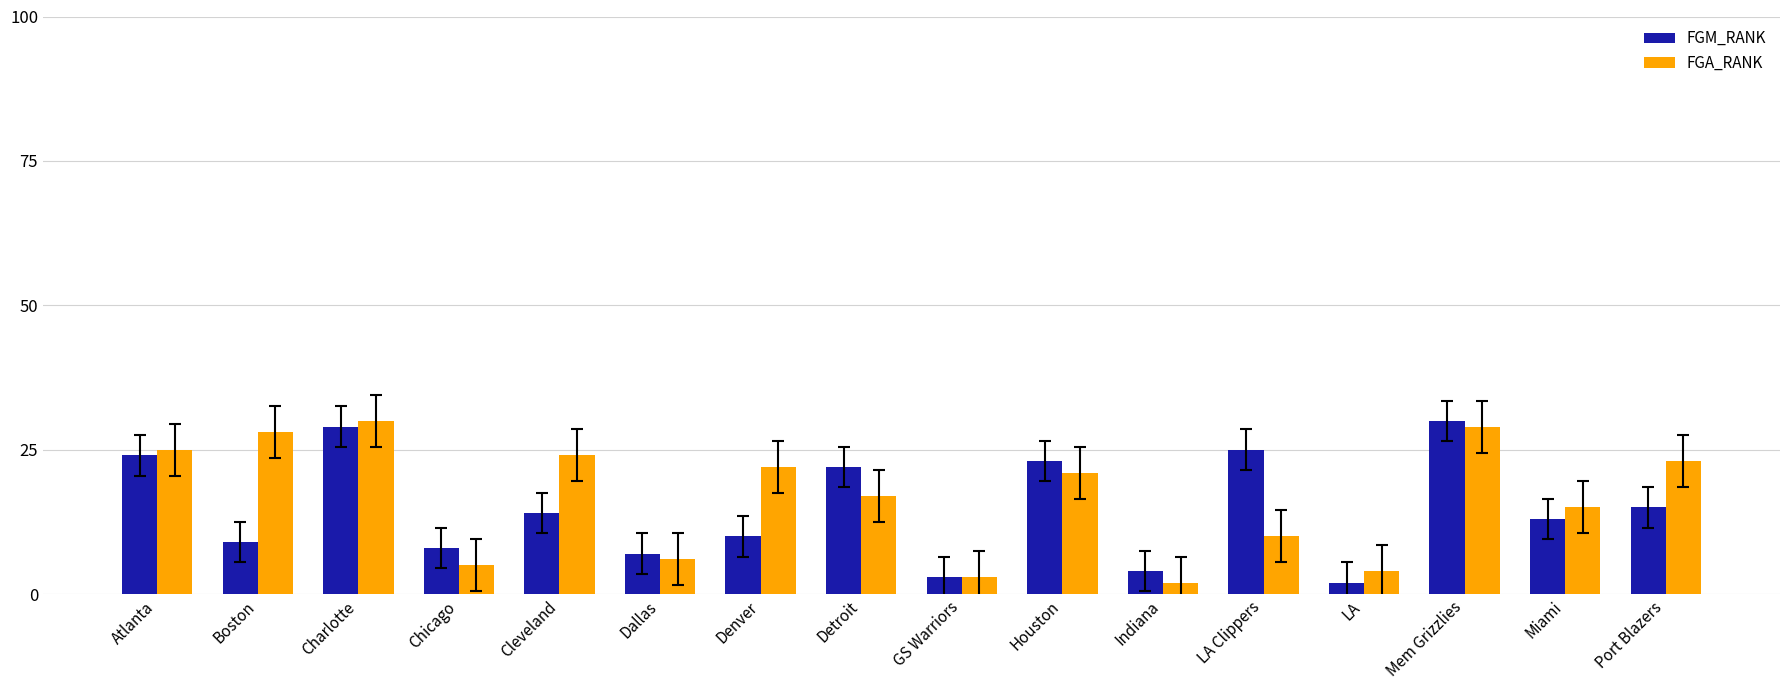

Reading left to right, list all the values displayed in this chart.

FGM_RANK: Atlanta=24	Boston=9	Charlotte=29	Chicago=8	Cleveland=14	Dallas=7	Denver=10	Detroit=22	GS Warriors=3	Houston=23	Indiana=4	LA Clippers=25	LA=2	Mem Grizzlies=30	Miami=13	Port Blazers=15
FGA_RANK: Atlanta=25	Boston=28	Charlotte=30	Chicago=5	Cleveland=24	Dallas=6	Denver=22	Detroit=17	GS Warriors=3	Houston=21	Indiana=2	LA Clippers=10	LA=4	Mem Grizzlies=29	Miami=15	Port Blazers=23